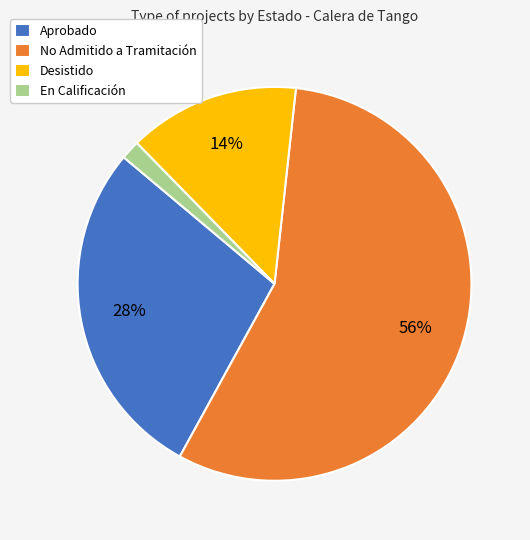

Count the number of slices in the pie.

4